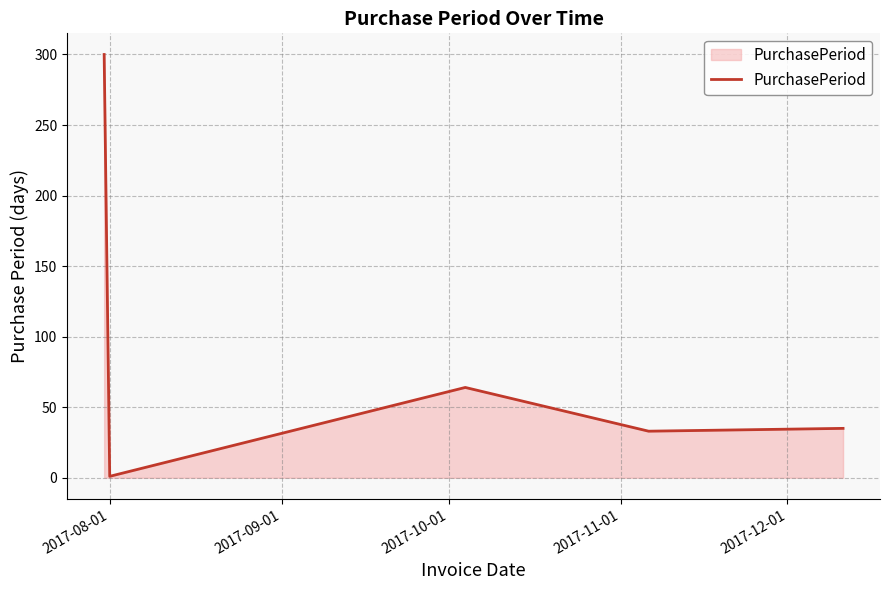

Does the chart have visible grid lines?

Yes